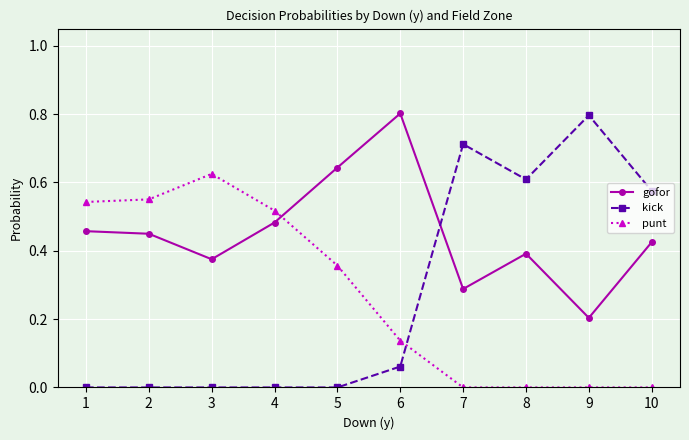

What is the total value across all series at 9?

1.0